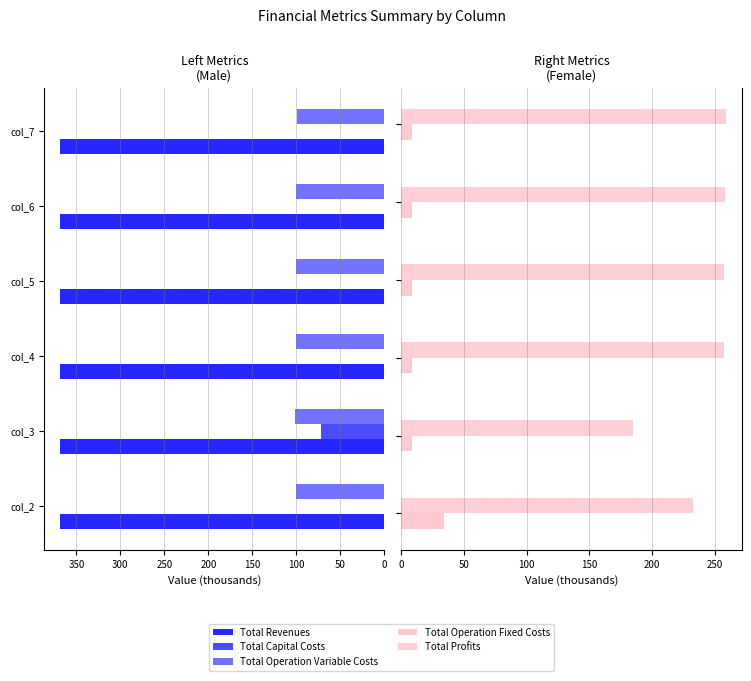

Reading left to right, extract all data points from this chart.

Total Revenues: 368.1	368.1	368.1	368.1	368.1	368.1
Total Capital Costs: 0.0	72.4	0.0	0.8	0.0	0.0
Total Operation Variable Costs: 100.0	101.4	101.1	100.6	100.2	99.9
Total Operation Fixed Costs: 33.6	8.0	8.0	8.1	8.1	8.1
Total Profits: 233.0	184.9	257.6	257.2	258.3	258.6